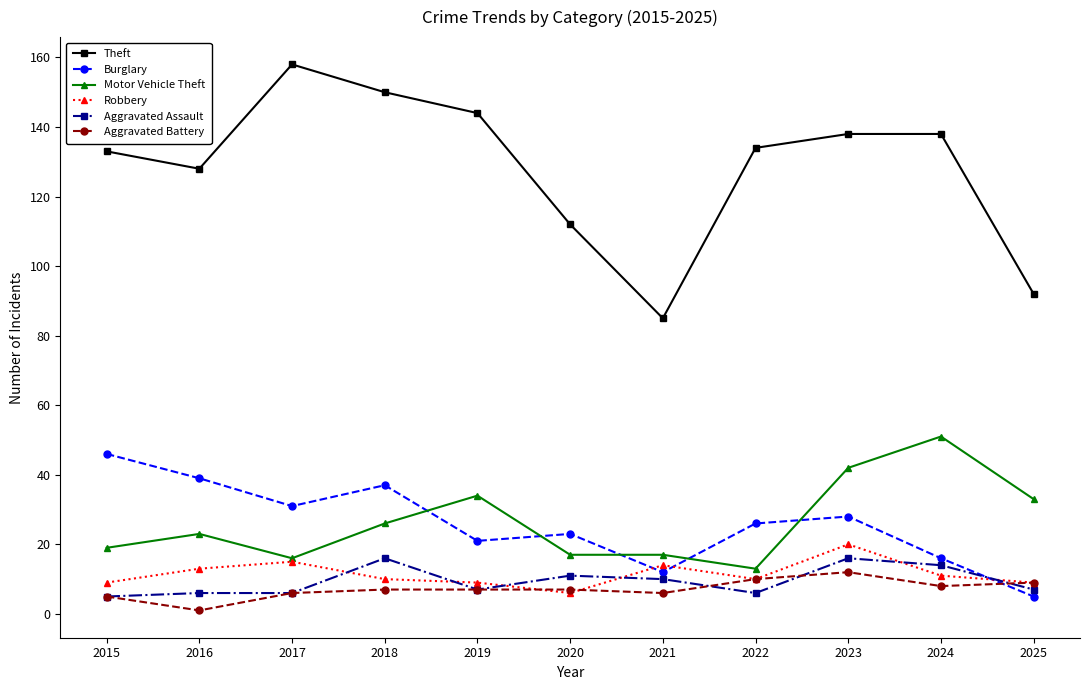

True or false: Robbery and Aggravated Assault cross at least once.

True